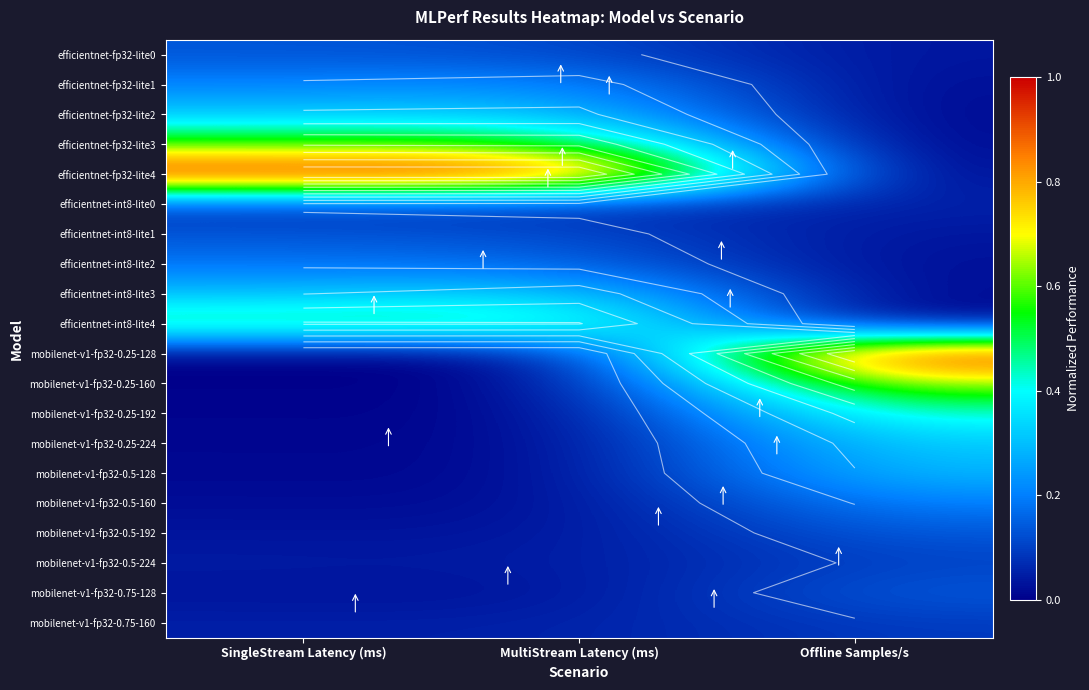

What is the average value of the mobilenet-v1-fp32-0.5-224 series?

0.1